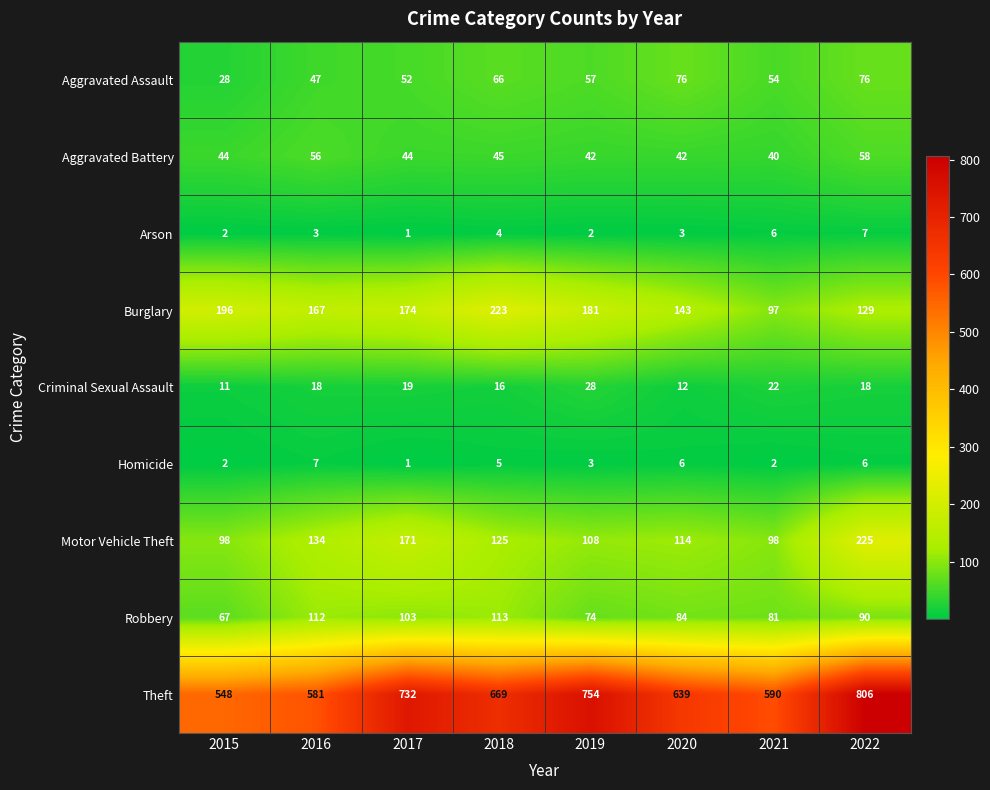

Is it true that Burglary equals 67 at 2018?

False